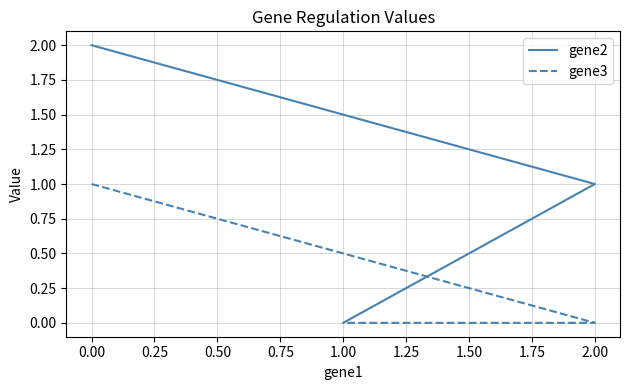

List the series in order of their peak value, lowest first.

gene3, gene2